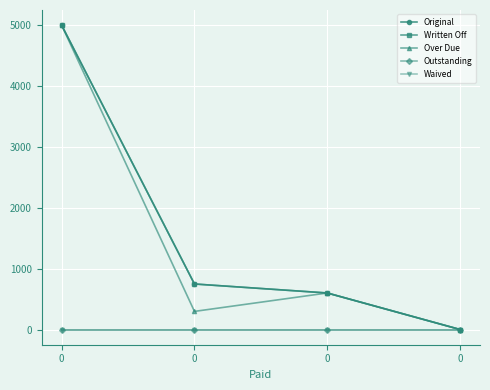

True or false: Over Due has a value of 297.6 at 0.

True